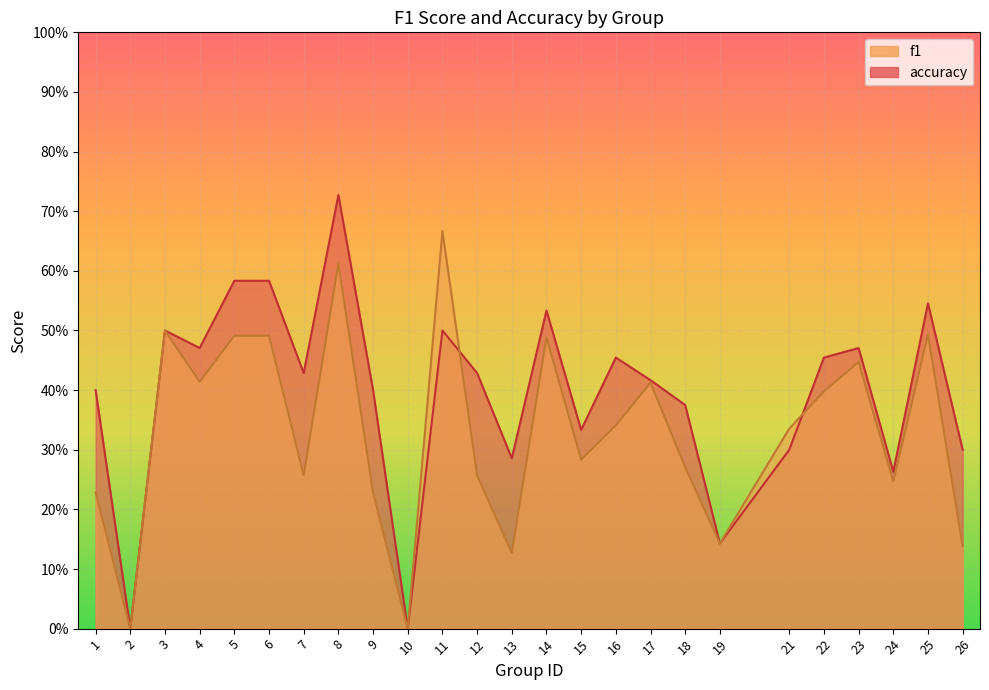

True or false: f1 has a value of 0.1 at 1.

False